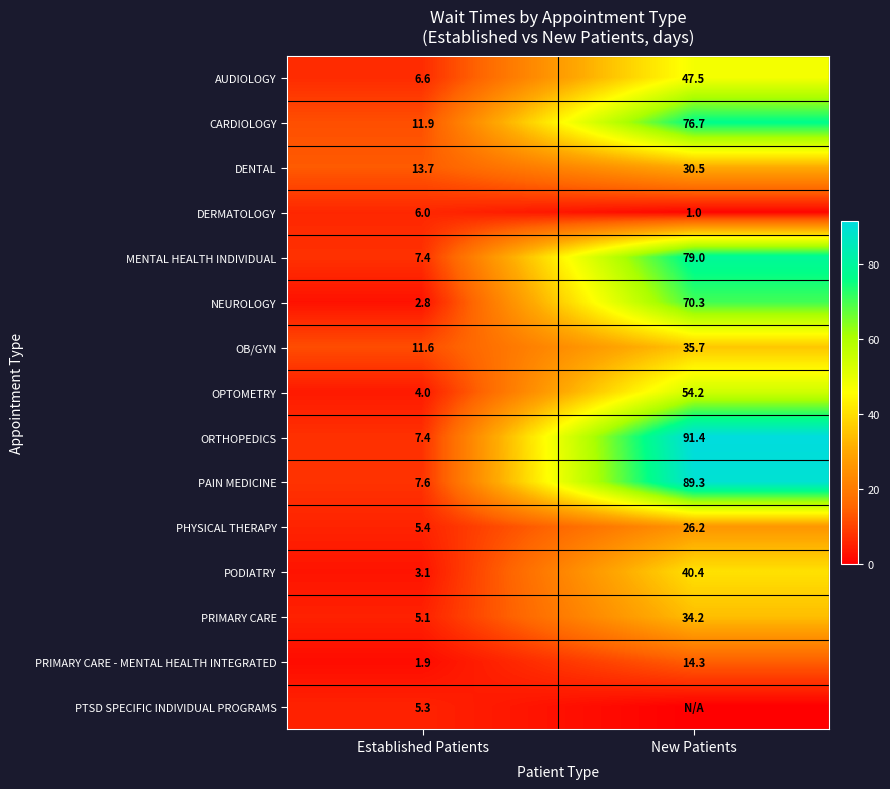

What is the difference between the maximum and minimum values in the DERMATOLOGY series?

5.0